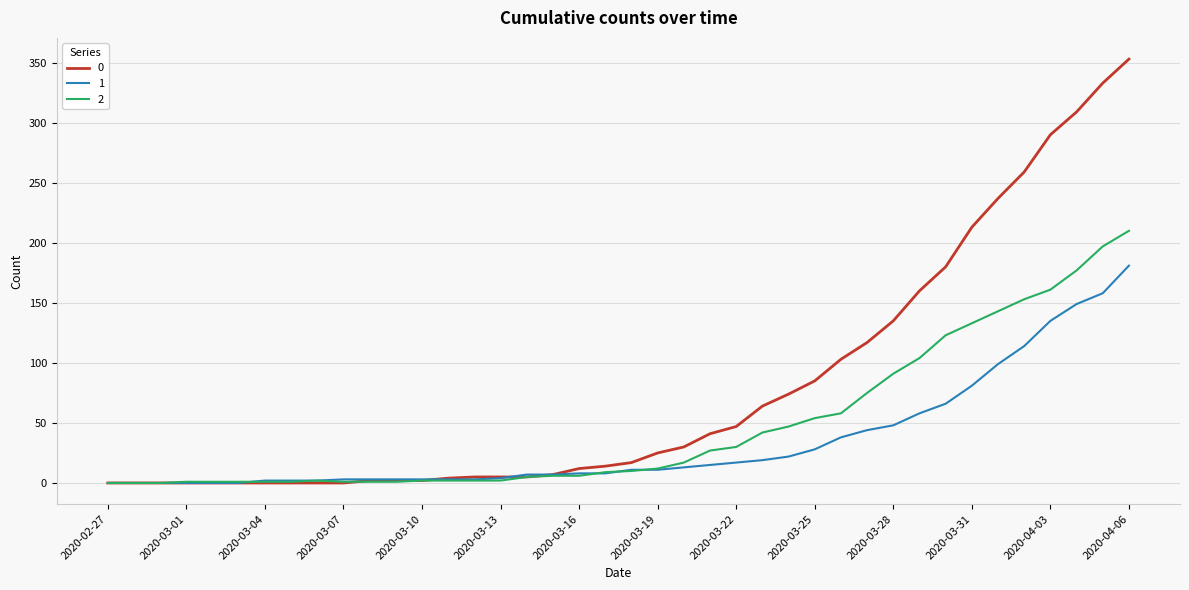

List the series in order of their peak value, highest first.

0, 2, 1